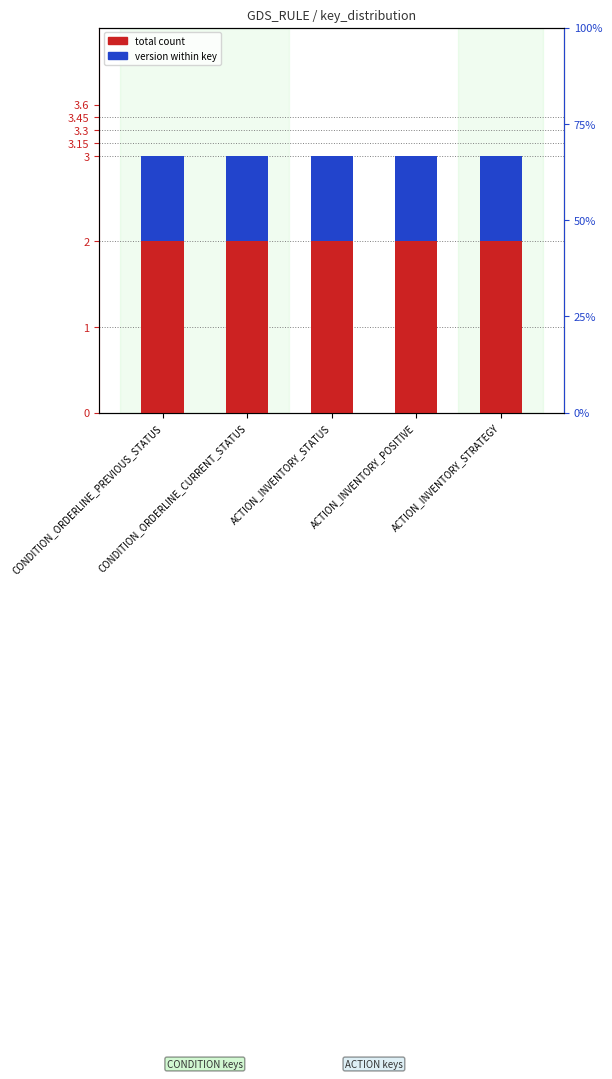

What is the approximate value of version at CONDITION_ORDERLINE_CURRENT_STATUS?

1